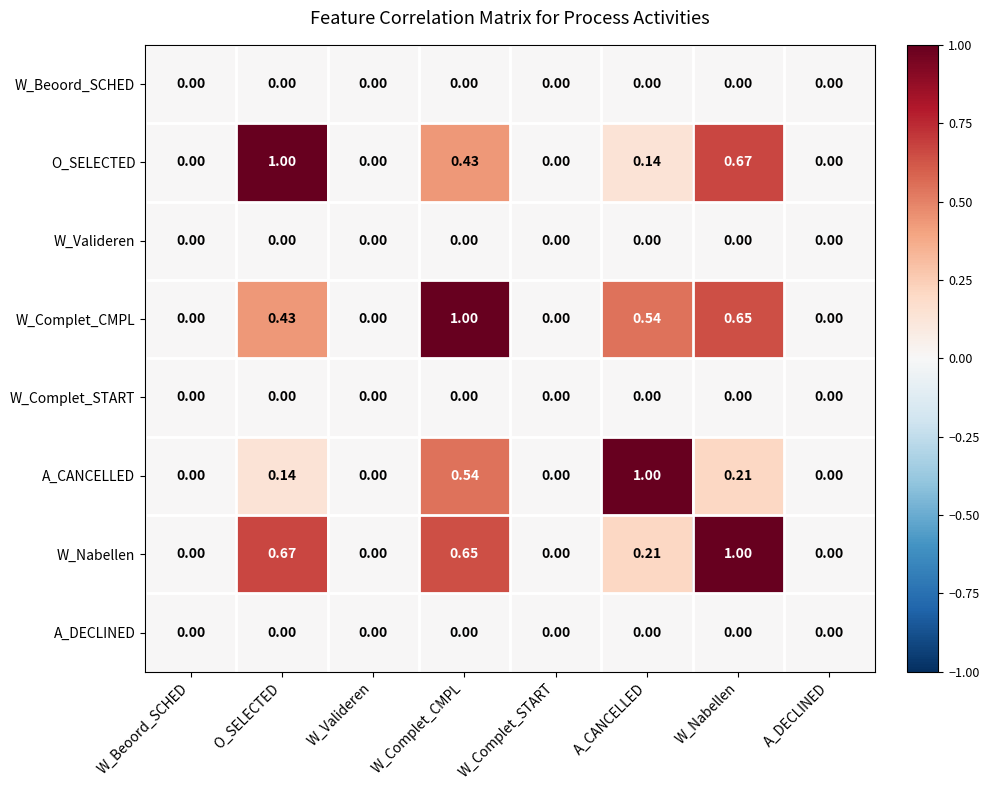

At which label does W_Nabellen reach its peak?

W_Nabellen